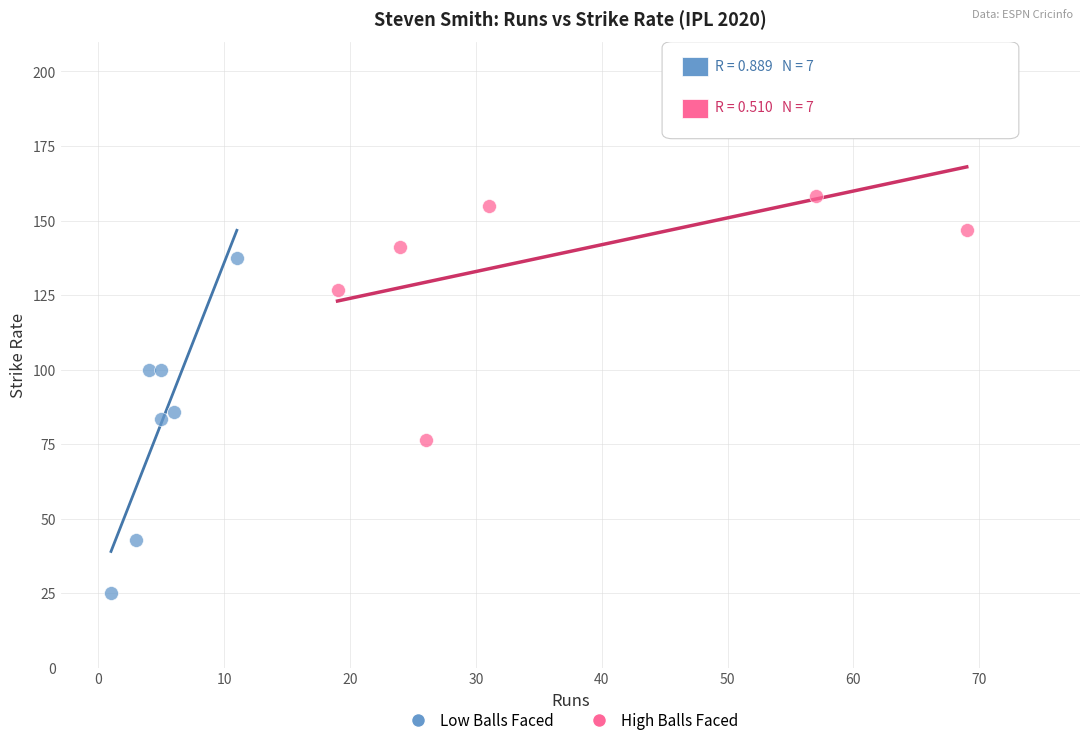

What are all the series names shown in the legend?

Low Balls Faced, High Balls Faced